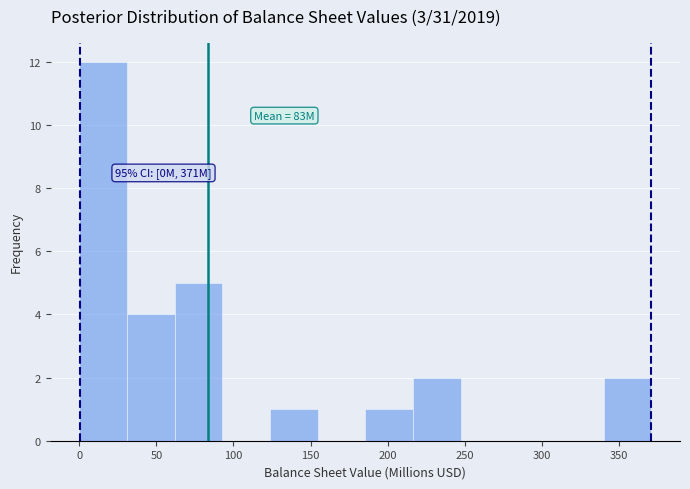

Over which range of the x-axis is the bar tallest?

0 to 30